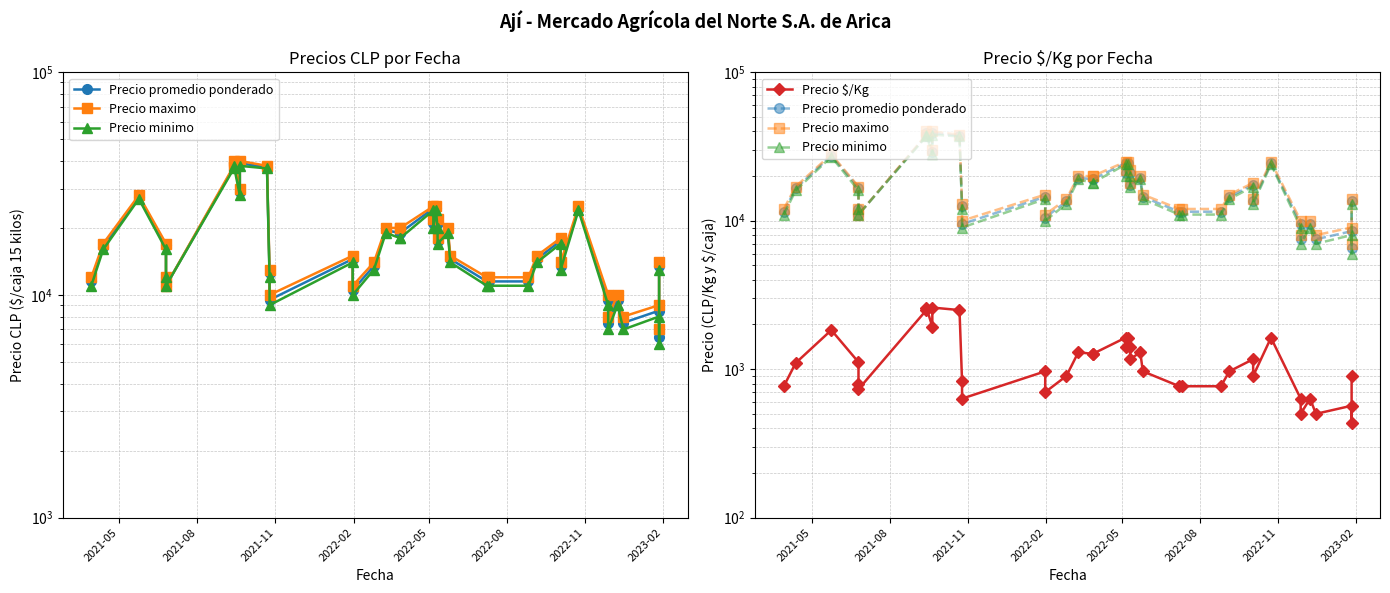

How many distinct data groups are displayed?

4